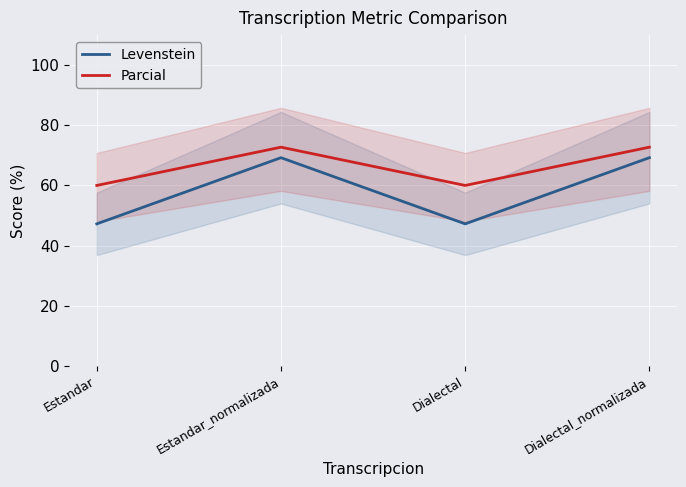

What is the spread (max minus min) of values at Estandar_normalizada?

3.5